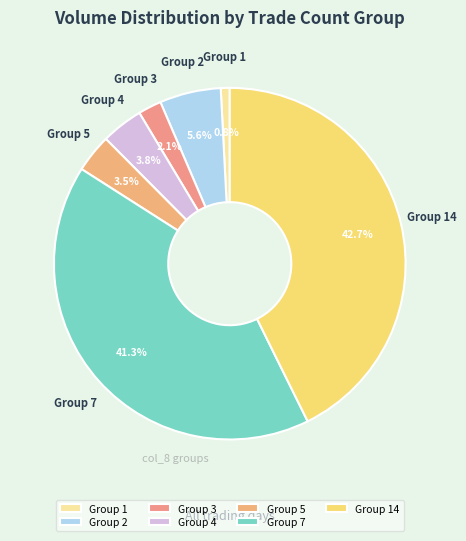

Which category has the biggest portion of the pie?

Group 14